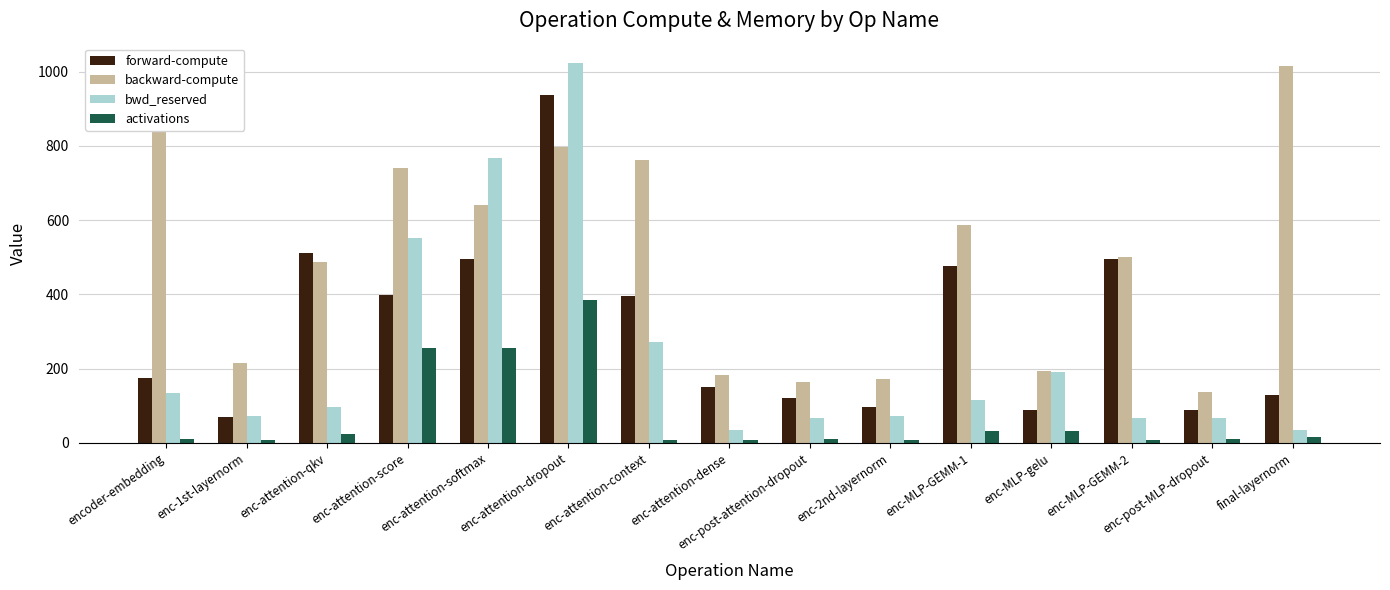

What is the greatest value displayed?

1024.0